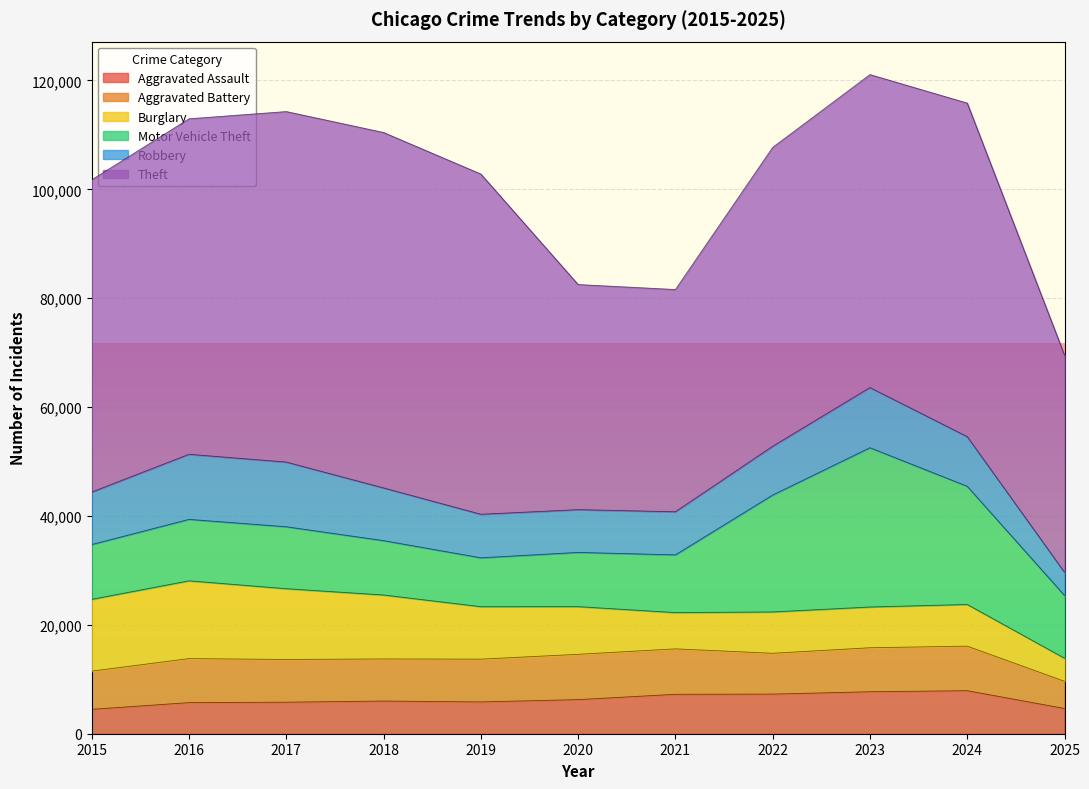

What is the difference between the Theft values at 2019 and 2017?

1888